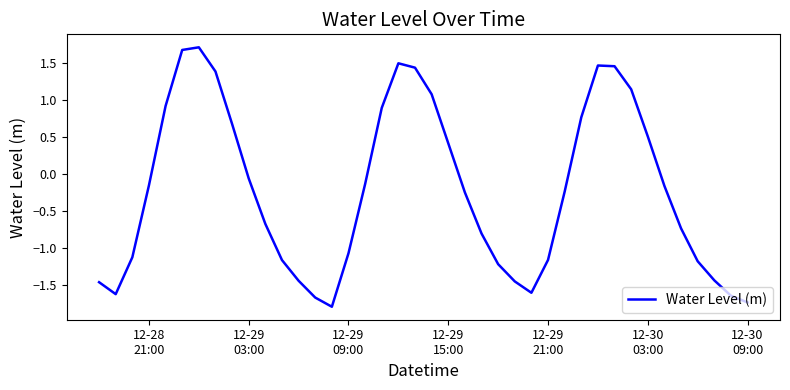

How many values are above zero?

15